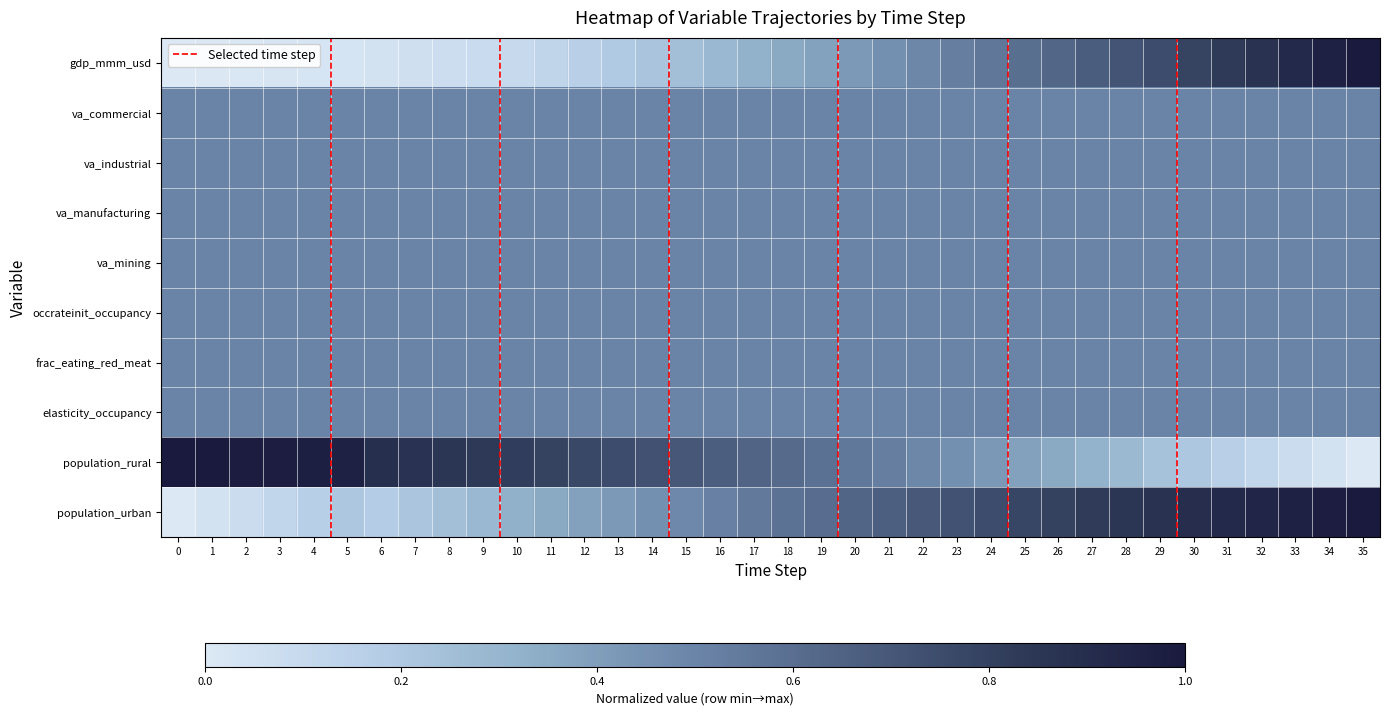

How many categories are shown in the chart?

36